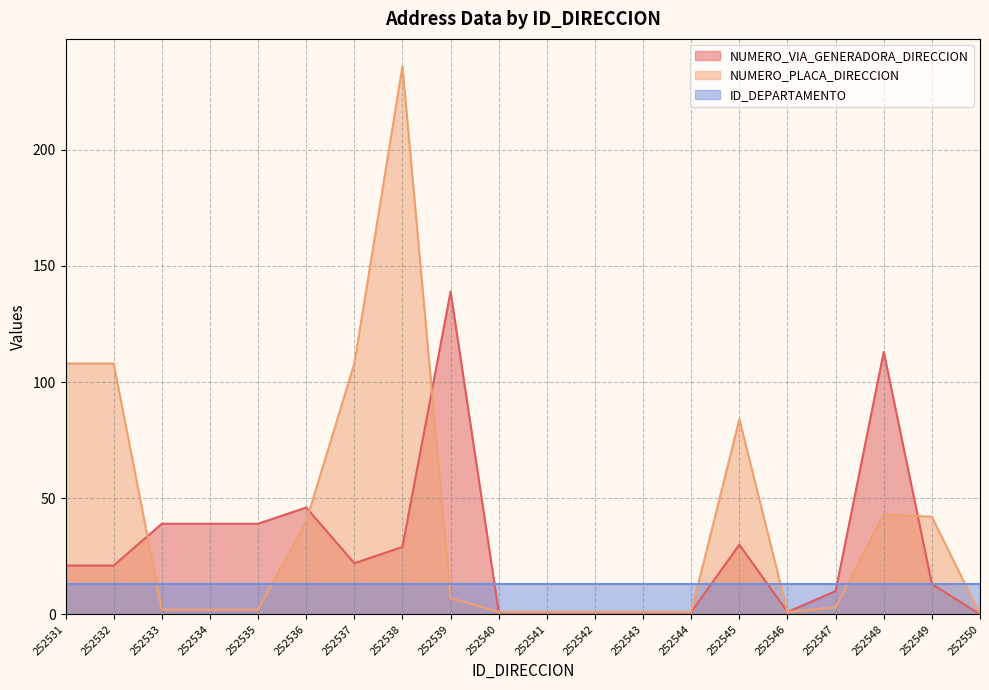

At which category is the sum across all series the highest?

252538